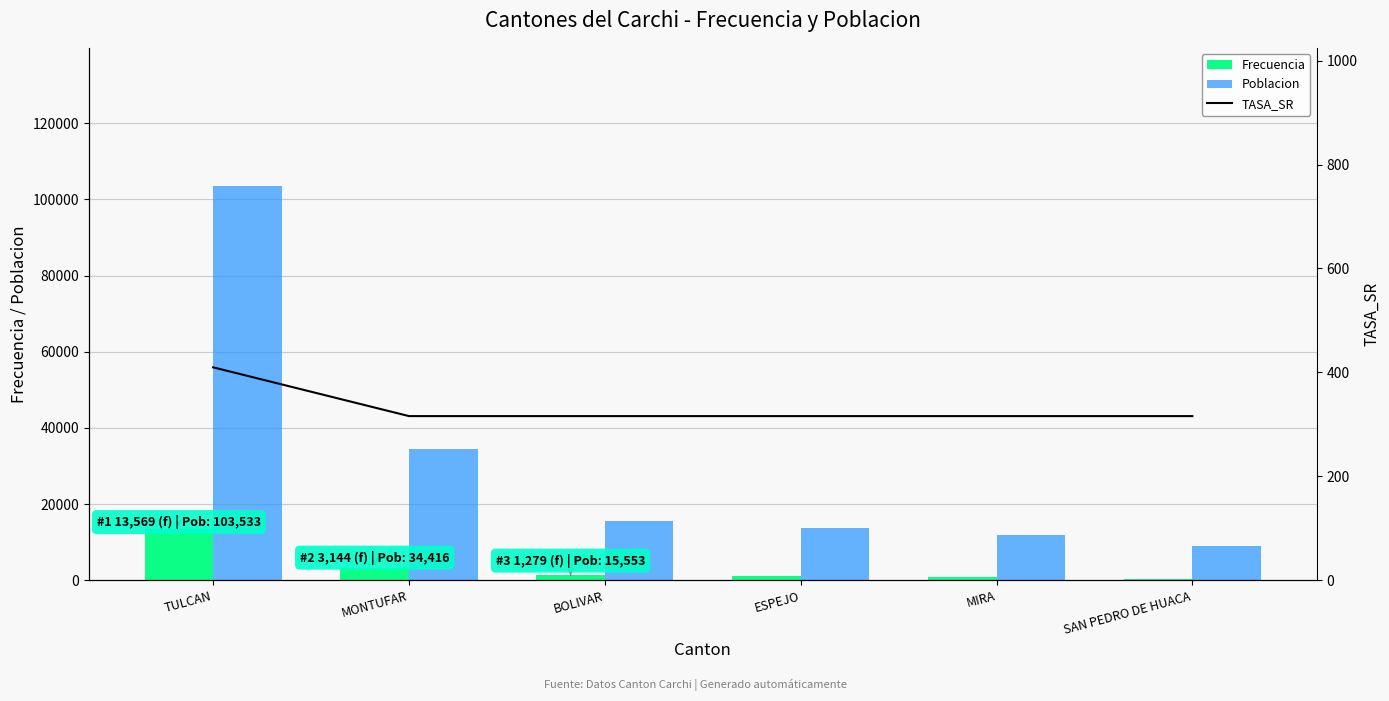

Reading right to left, list all the values displayed in this chart.

Frecuencia: 391.0	819.0	1199.0	1279.0	3144.0	13569.0
Poblacion: 9022.0	11868.0	13775.0	15553.0	34416.0	103533.0
TASA_SR: 316.0	316.0	316.0	316.0	316.0	409.8